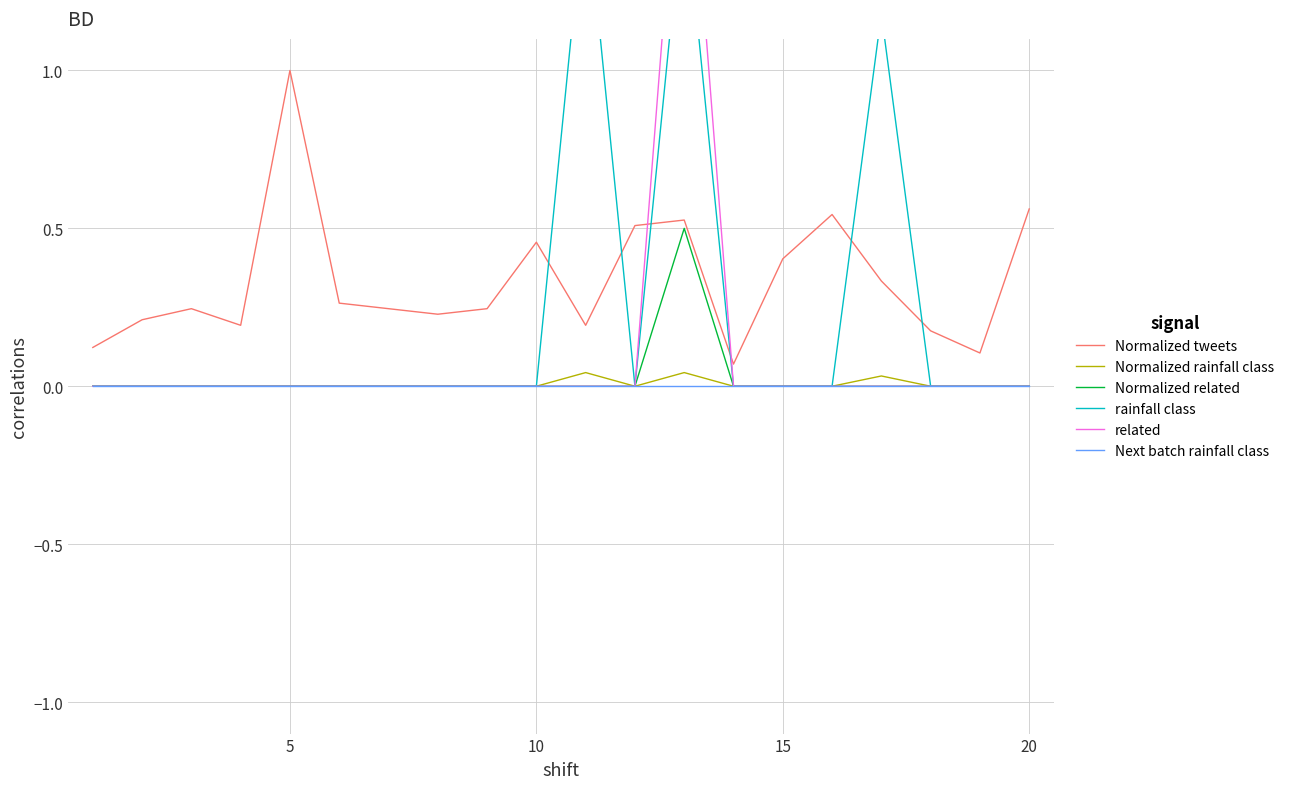

True or false: rainfall class has more than 2 interior local peaks.

True